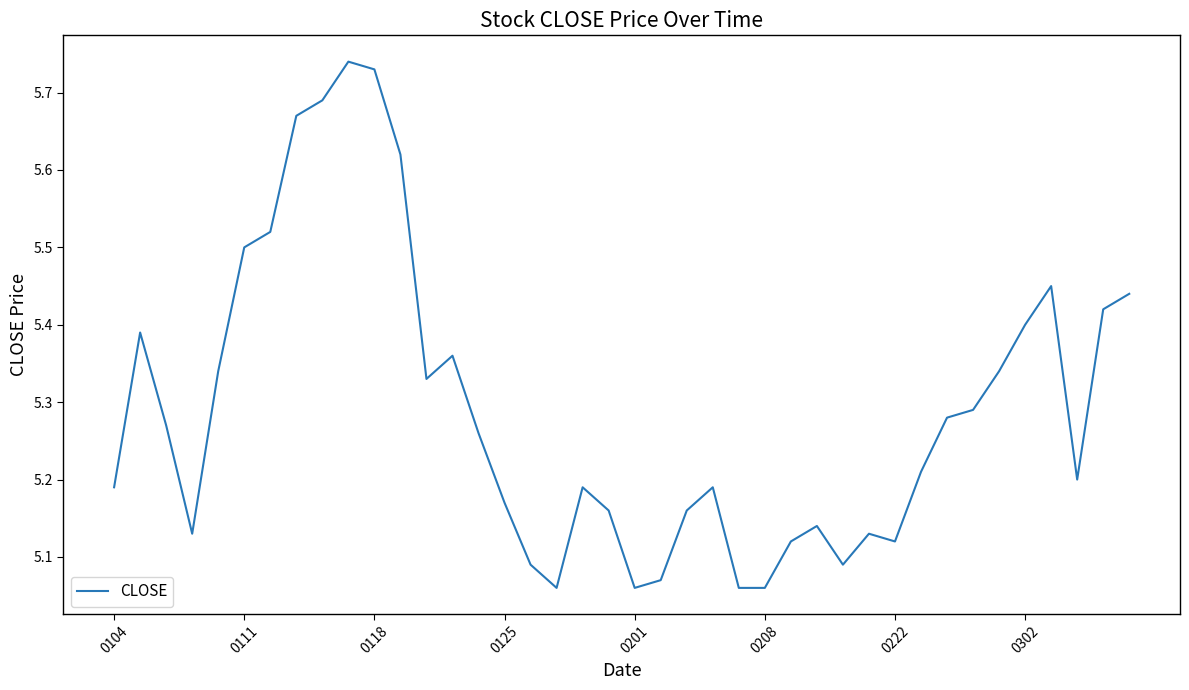

What is the difference between the maximum and minimum values?

0.7